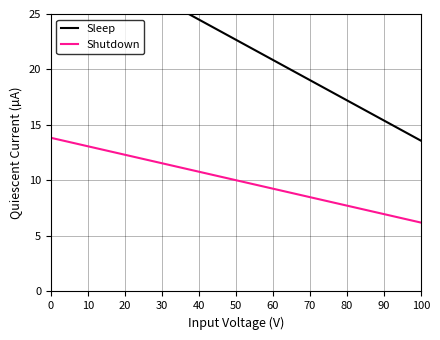

Reading left to right, extract all data points from this chart.

Sleep: 0=31.8	10=30.0	20=28.1	30=26.3	40=24.5	50=22.7	60=20.9	70=19.0	80=17.2	90=15.4	100=13.6
Shutdown: 0=13.8	10=13.1	20=12.3	30=11.6	40=10.8	50=10.0	60=9.3	70=8.5	80=7.7	90=7.0	100=6.2